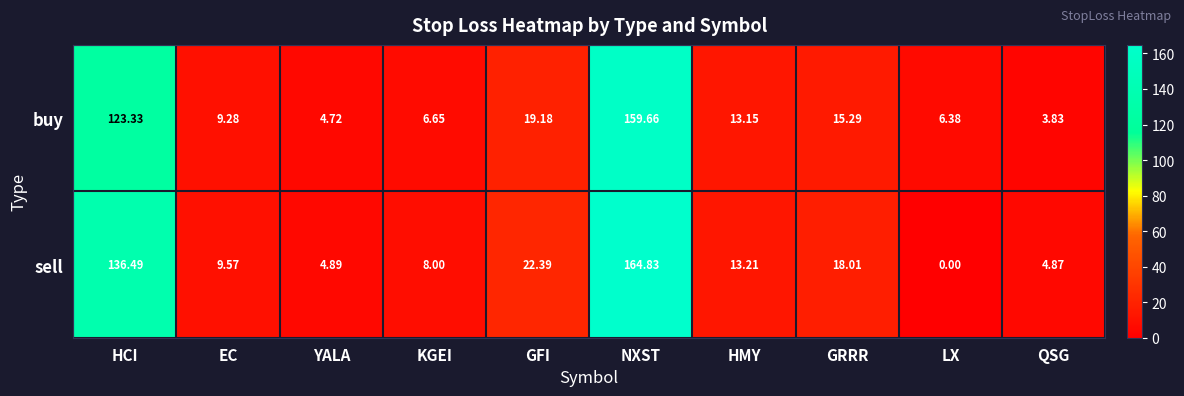

At NXST, list the series in order from smallest to largest.

buy, sell